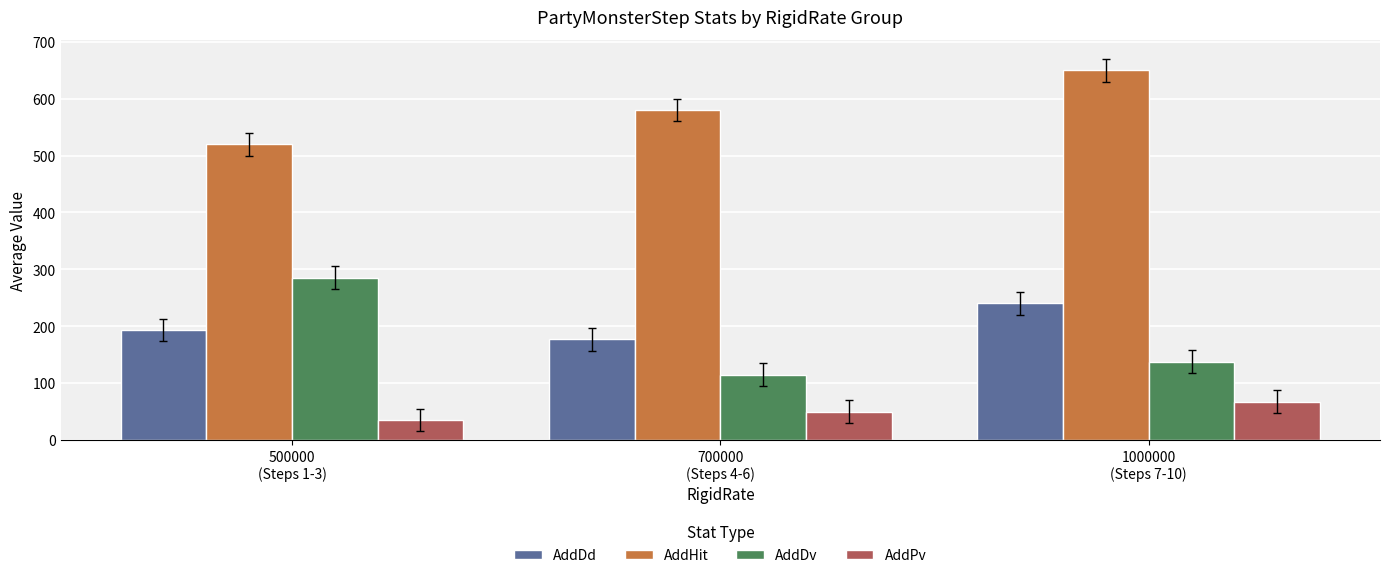

What is the smallest value displayed?

35.0